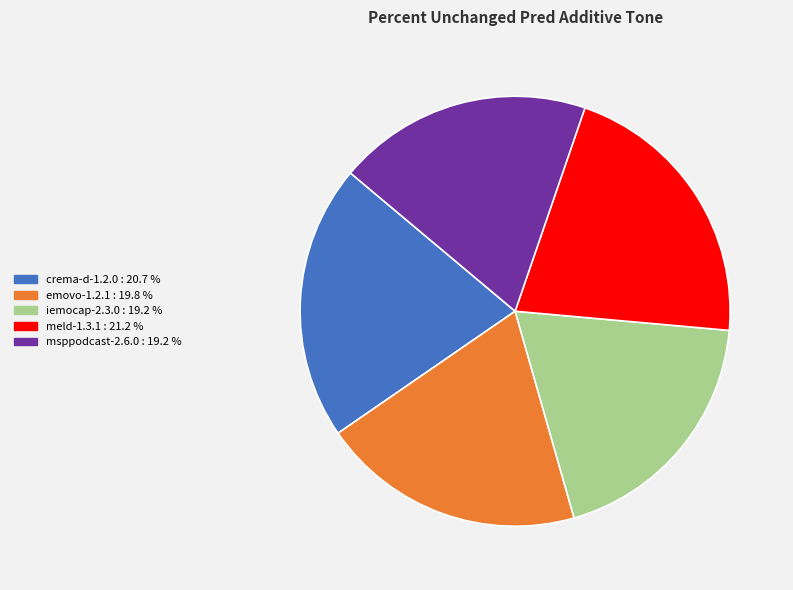

Is it true that meld-1.3.1 is 33% of the pie?

False